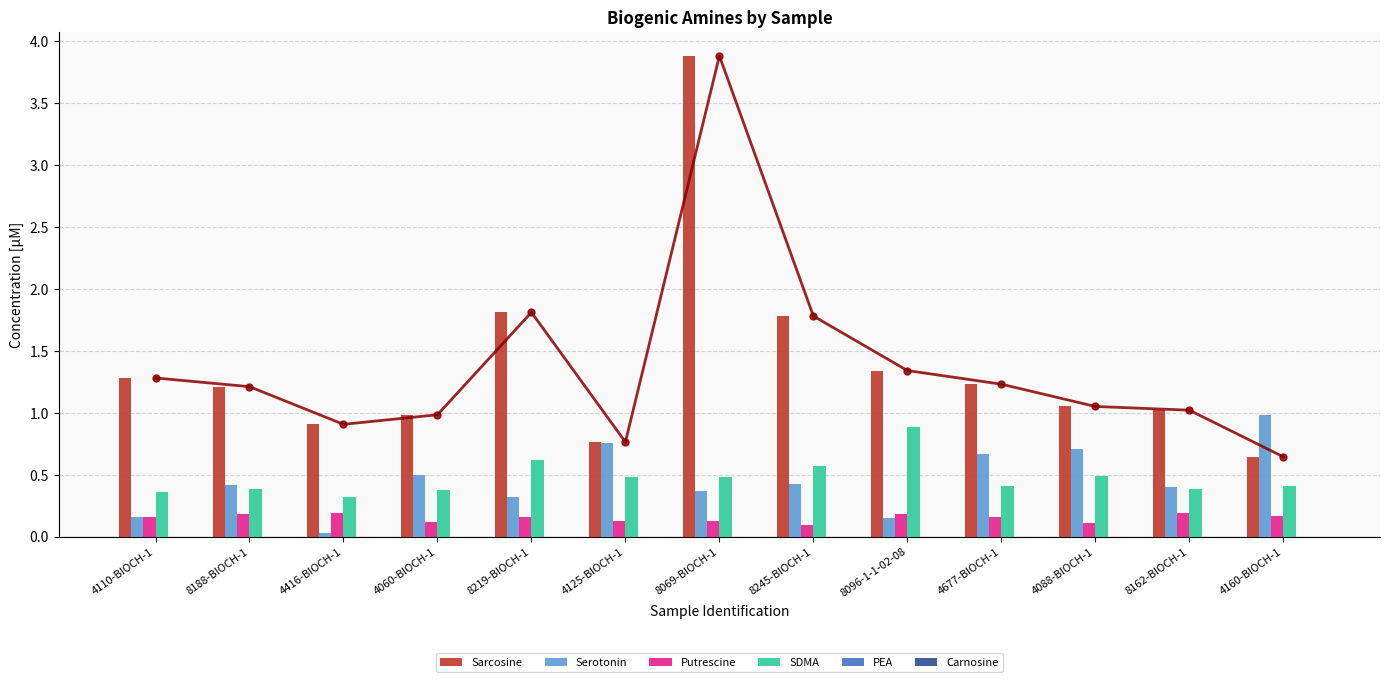

Reading left to right, extract all data points from this chart.

Sarcosine: 1.3	1.2	0.9	1.0	1.8	0.8	3.9	1.8	1.3	1.2	1.1	1.0	0.6
Serotonin: 0.2	0.4	0.0	0.5	0.3	0.8	0.4	0.4	0.2	0.7	0.7	0.4	1.0
Putrescine: 0.2	0.2	0.2	0.1	0.2	0.1	0.1	0.1	0.2	0.2	0.1	0.2	0.2
SDMA: 0.4	0.4	0.3	0.4	0.6	0.5	0.5	0.6	0.9	0.4	0.5	0.4	0.4
PEA: 0.0	0.0	0.0	0.0	0.0	0.0	0.0	0.0	0.0	0.0	0.0	0.0	0.0
Carnosine: 0.0	0.0	0.0	0.0	0.0	0.0	0.0	0.0	0.0	0.0	0.0	0.0	0.0